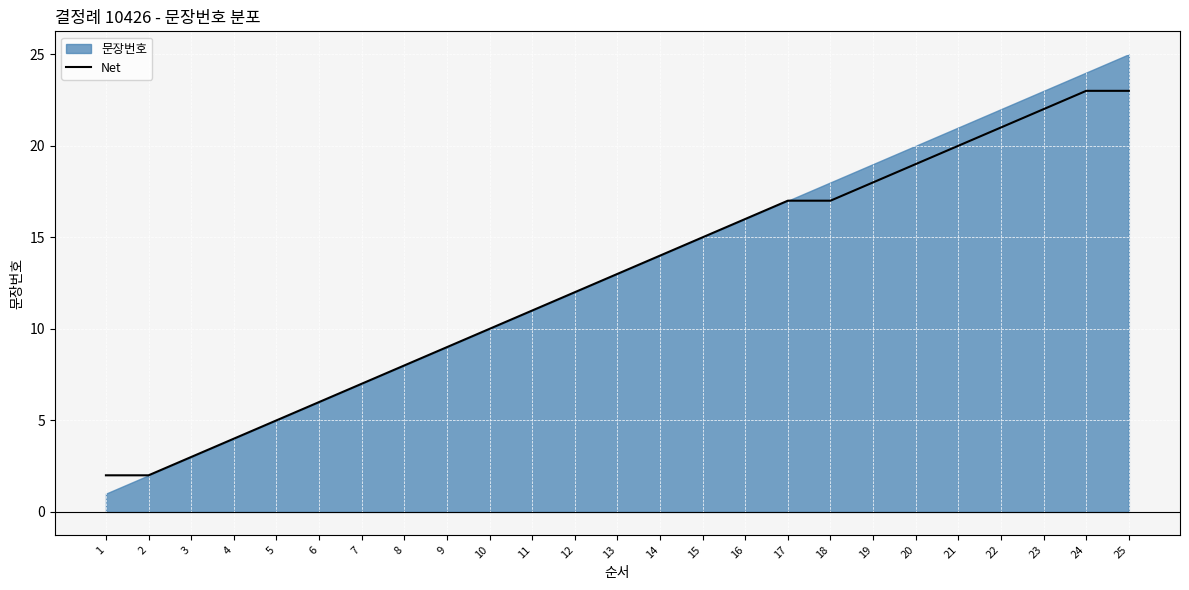

What is the difference between the values at 8 and 13?

5